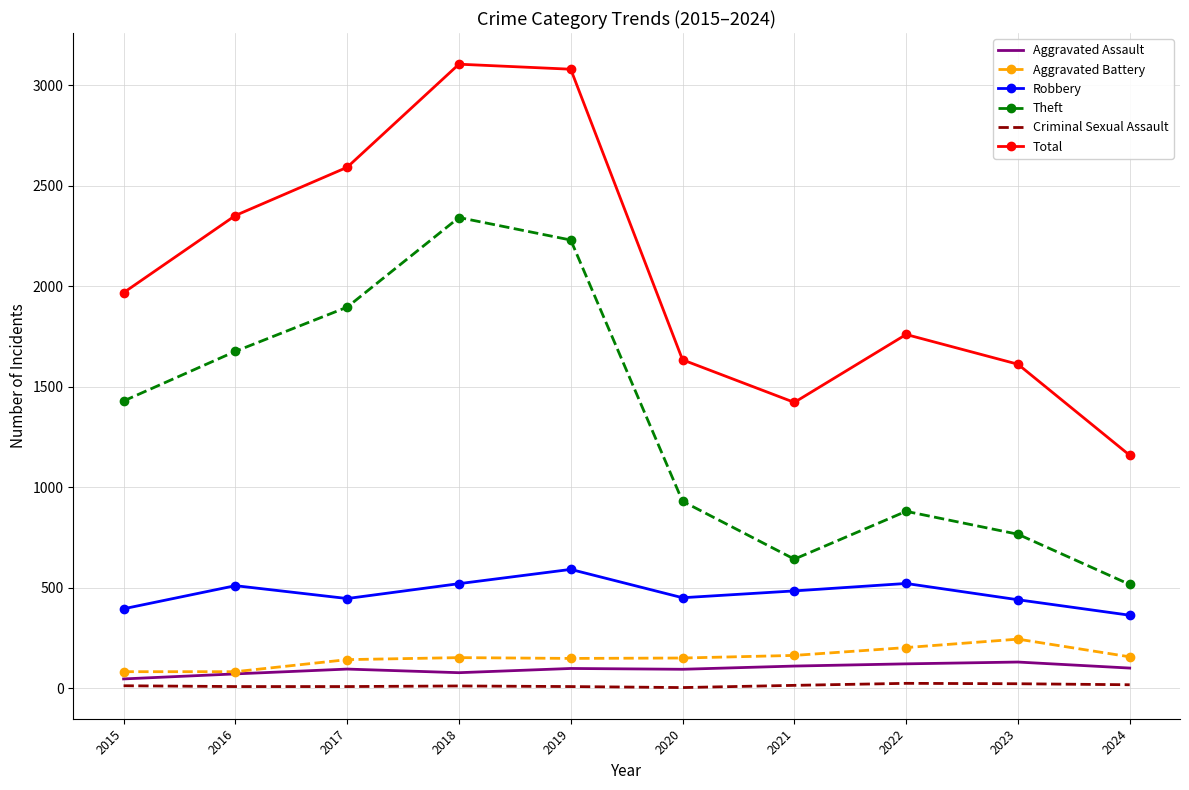

What is the maximum value shown in the chart?

3105